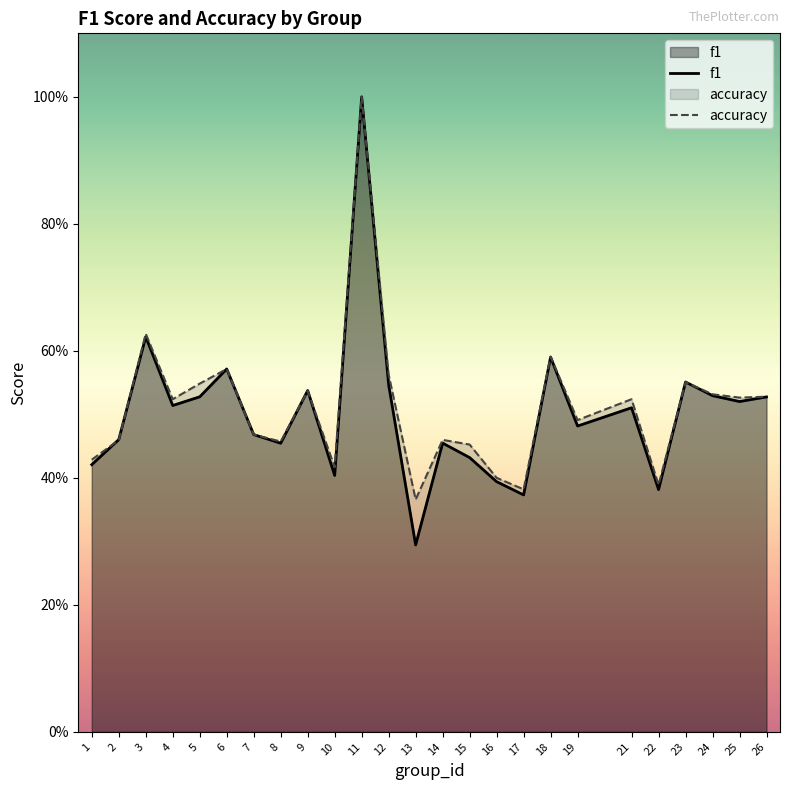

The accuracy series shows 0.6 at 11. True or false?

False